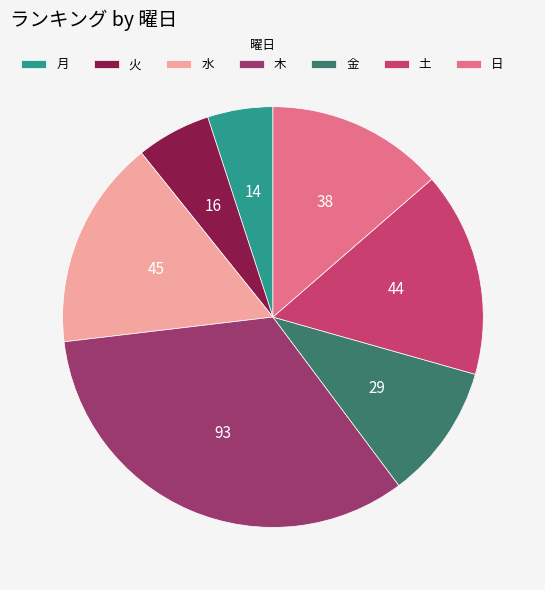

Is it true that 月 is 15% of the pie?

False